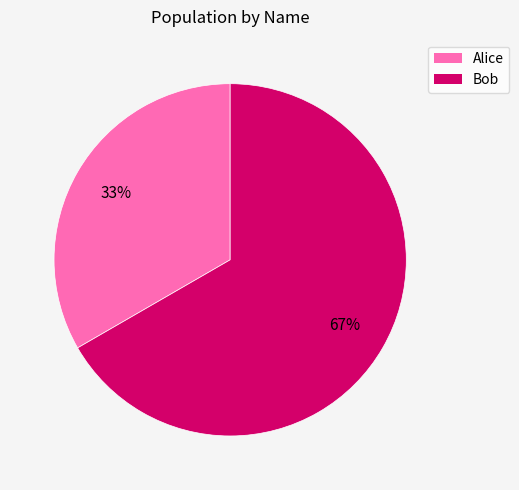

Rank the categories by value from highest to lowest.

Bob, Alice